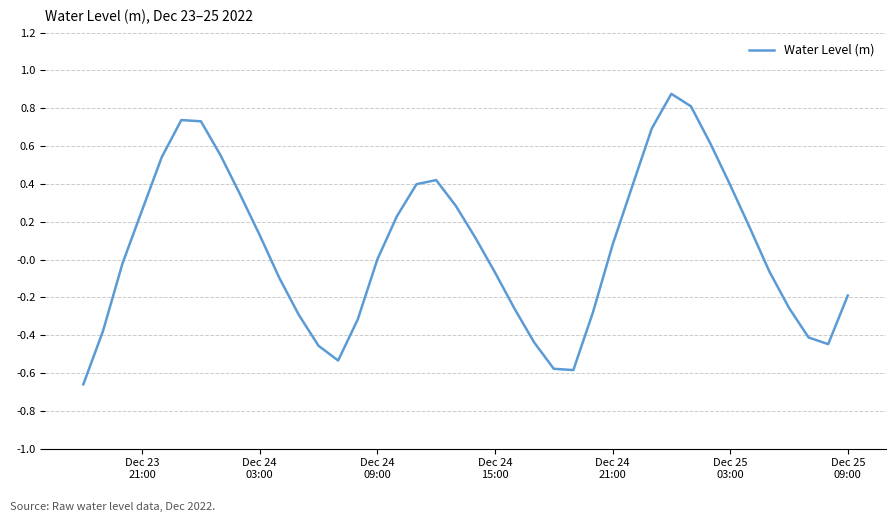

What is the difference between the maximum and minimum values?

1.5